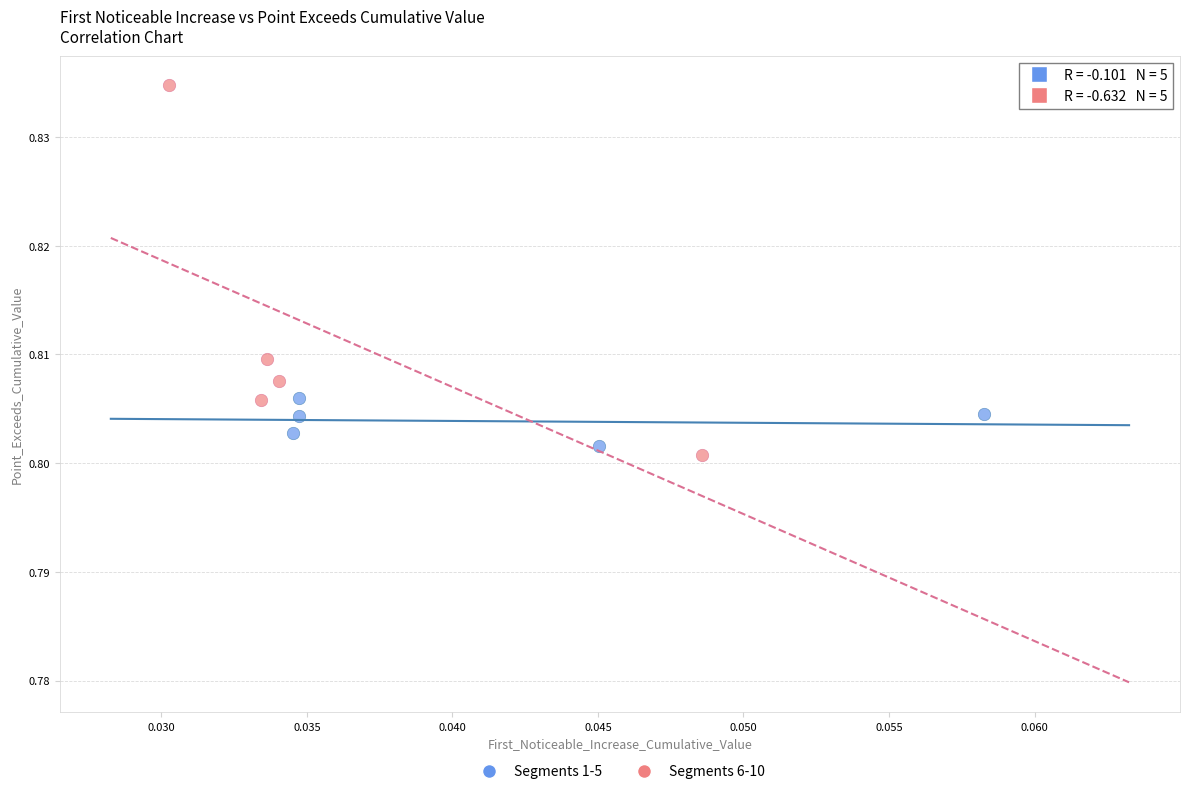

Which series has the widest spread of Y values?

Segments 6-10